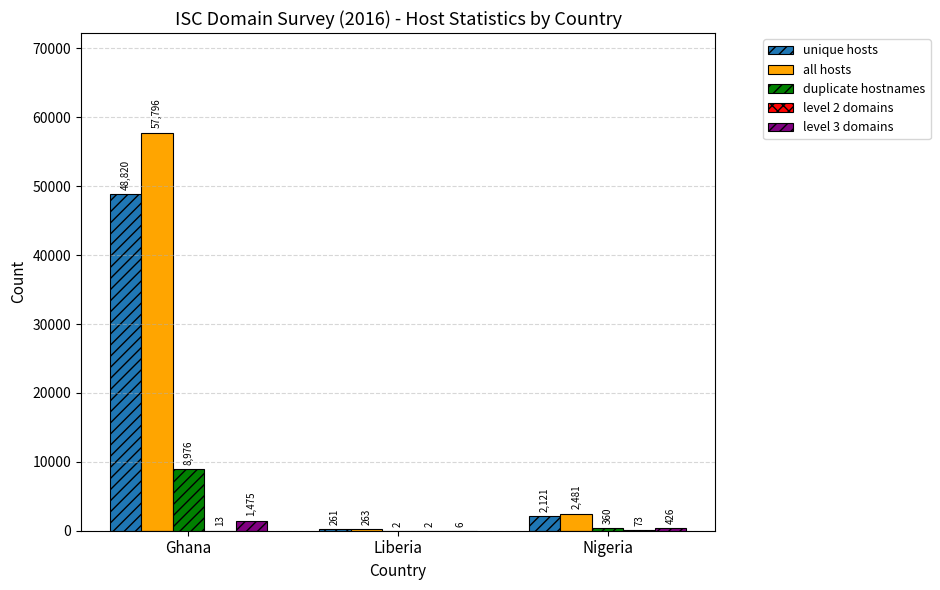

What is the sum of the duplicate hostnames values at Nigeria and Liberia?

362